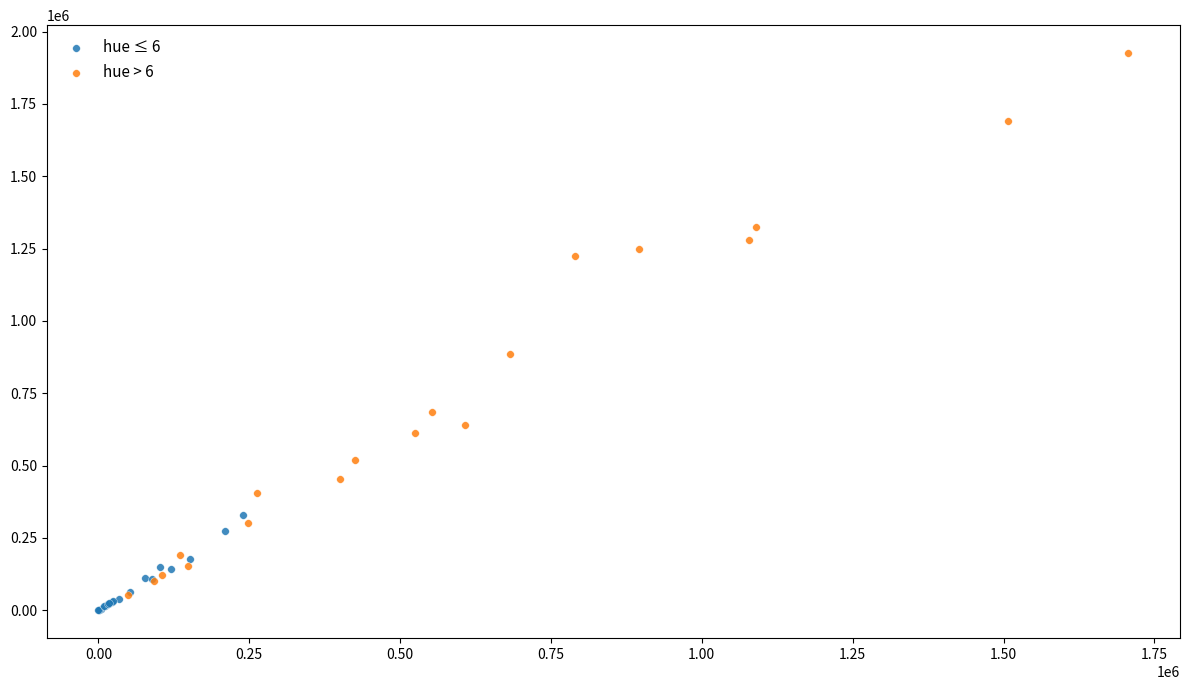

Which series reaches the maximum Y coordinate?

hue > 6